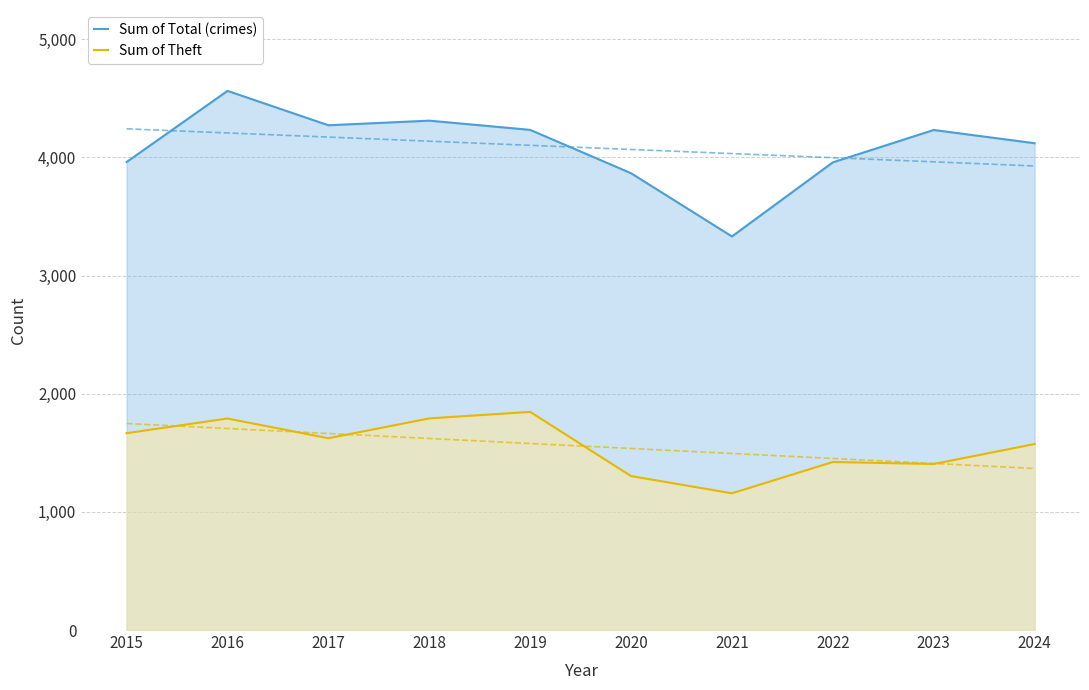

Rank the series by their maximum value, from lowest to highest.

Sum of Theft, Sum of Total (crimes)